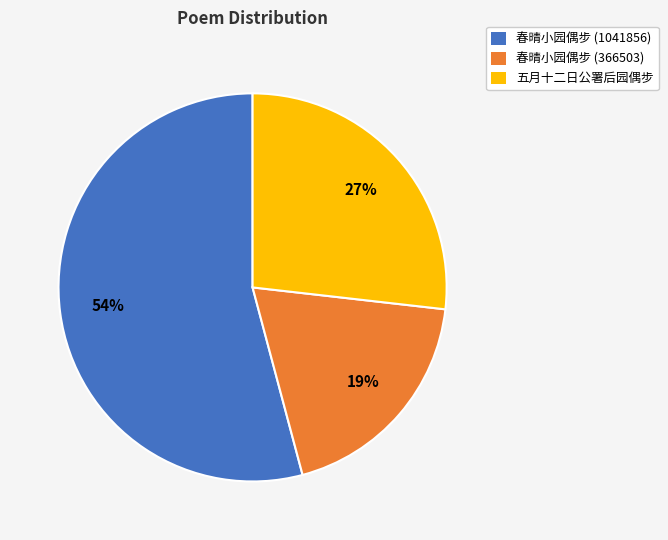

To the nearest percent, what percentage of the pie is 五月十二日公署后园偶步?

27%